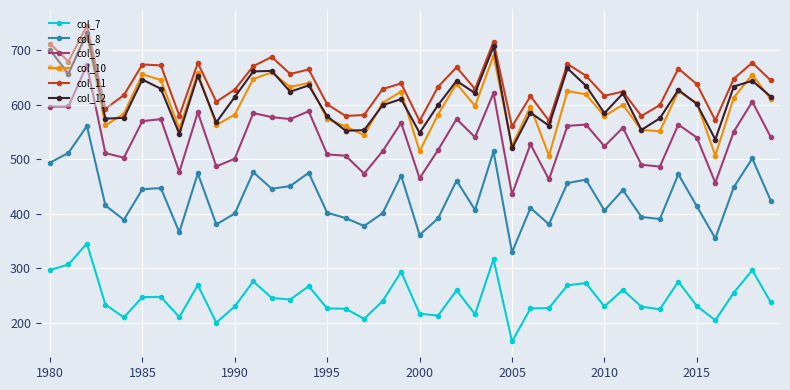

What is the value of the col_10 point at the 37th from the left?

506.7